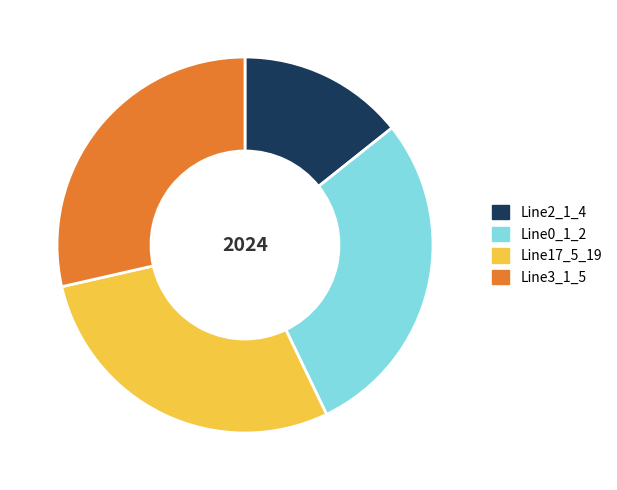

Which slice is the smallest?

Line2_1_4